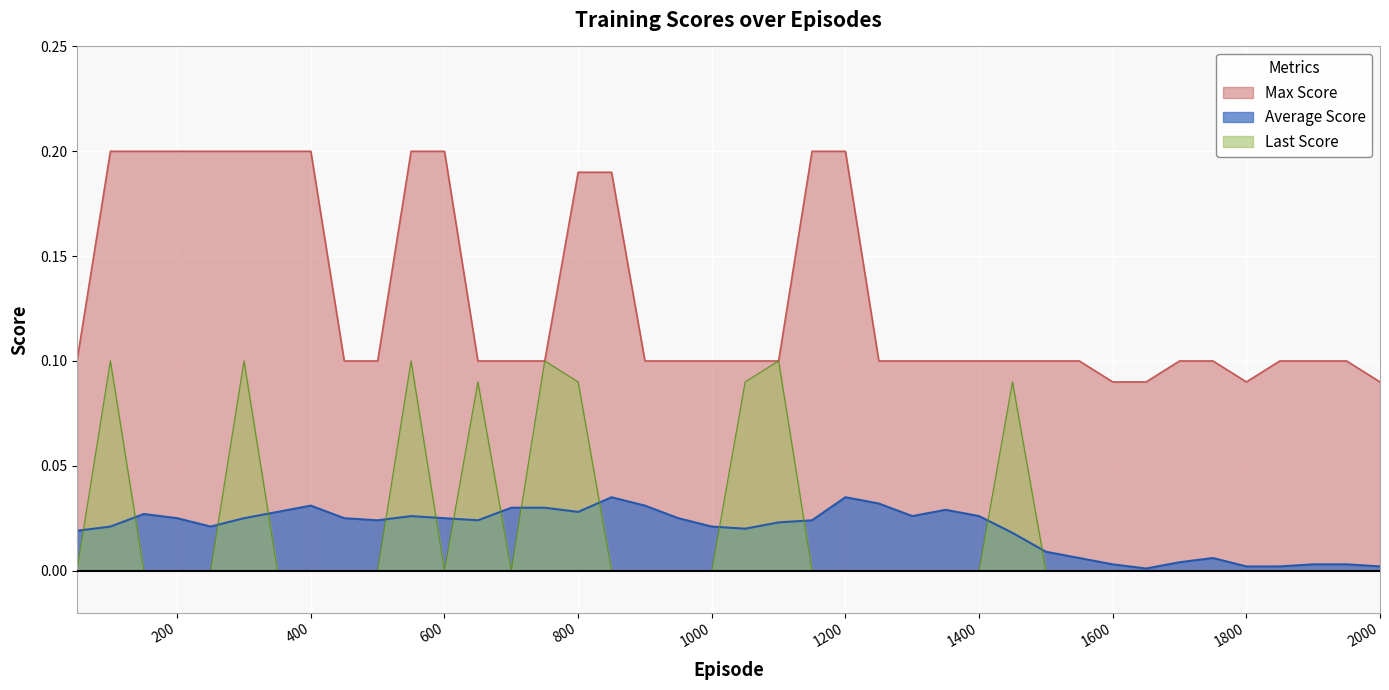

The Last Score series shows 0.0 at 1300. True or false?

False